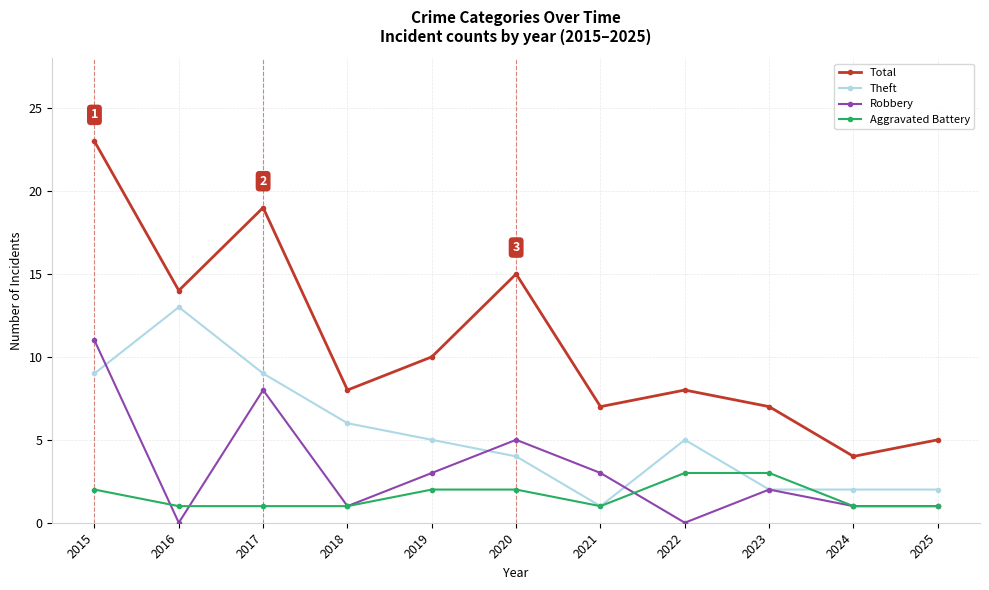

At how many categories does at least one series exceed 20?

1